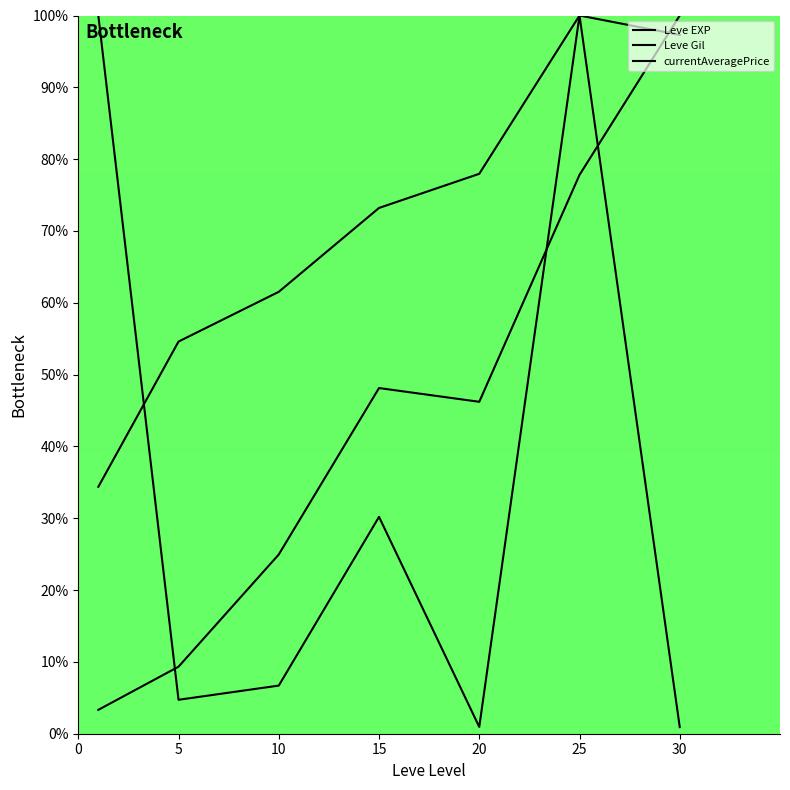

List the labels in order of currentAveragePrice value, smallest first.

30, 20, 5, 10, 15, 0, 25